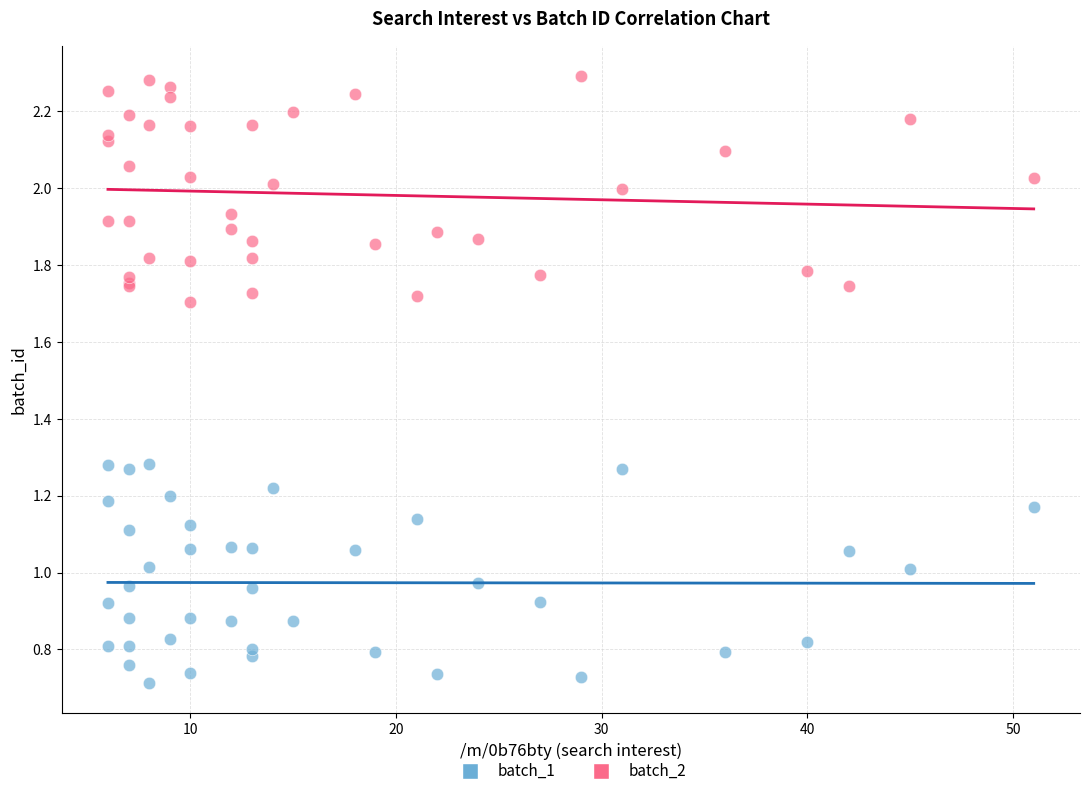

What is the X range (max minus min) for the scatter plot?

45.0